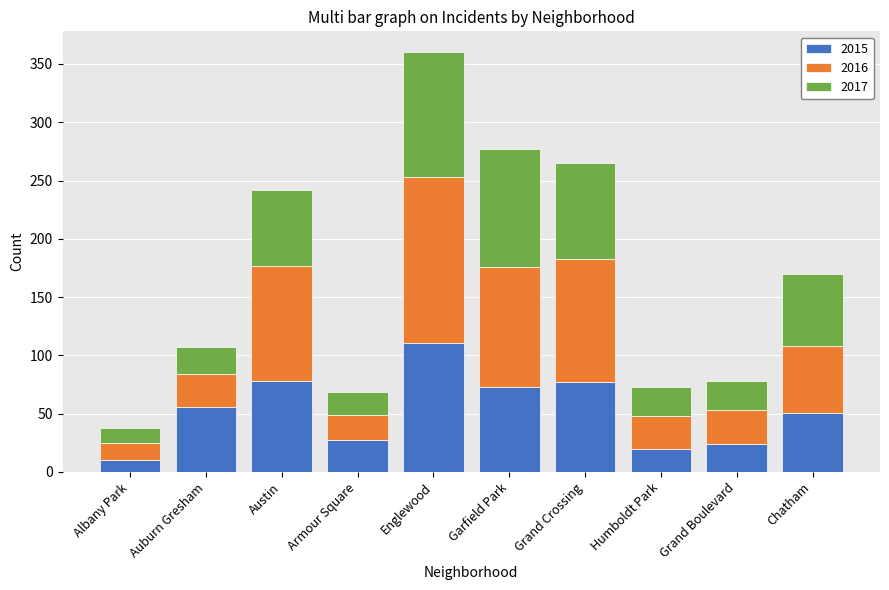

At which category is the sum across all series the highest?

Englewood